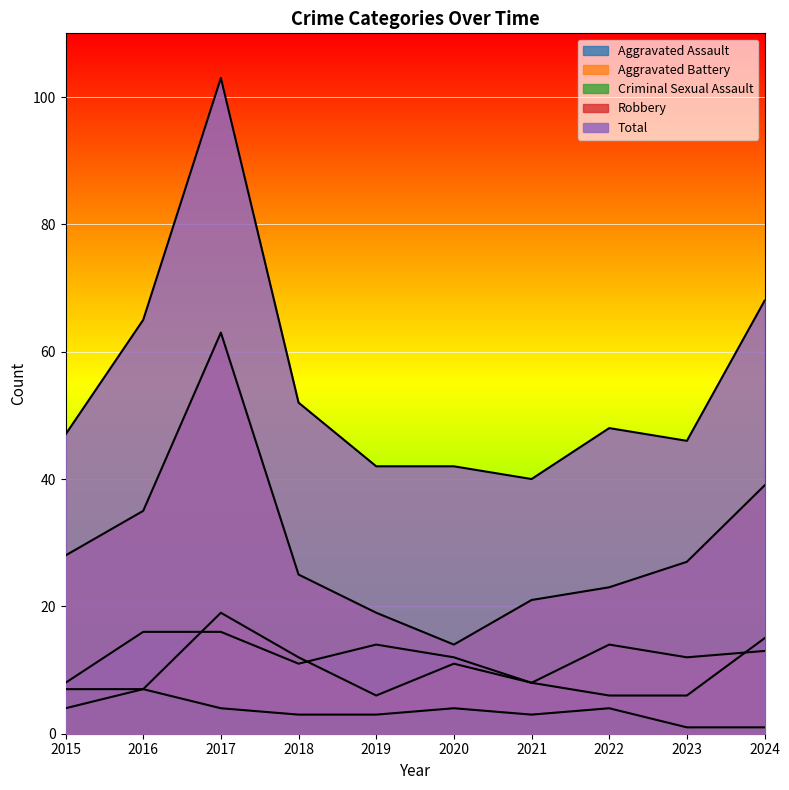

The value of Robbery at 2016 is 35. True or false?

True